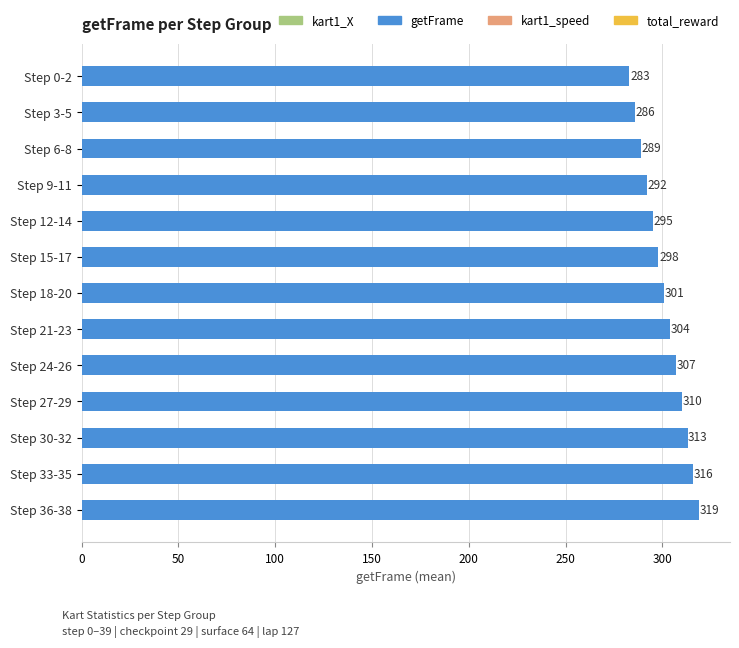

Is it true that the value at Step 36-38 is 319?

True